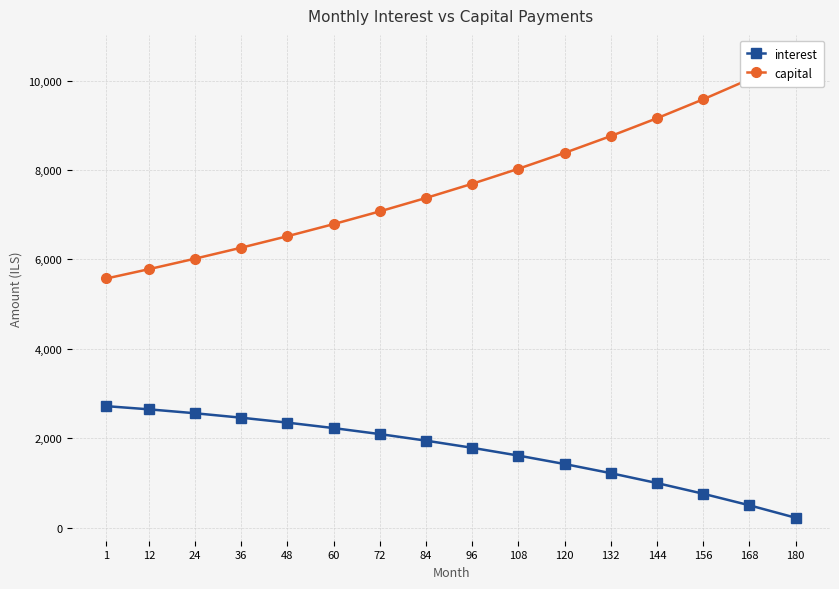

Is it true that interest equals 670.6 at 1?

False